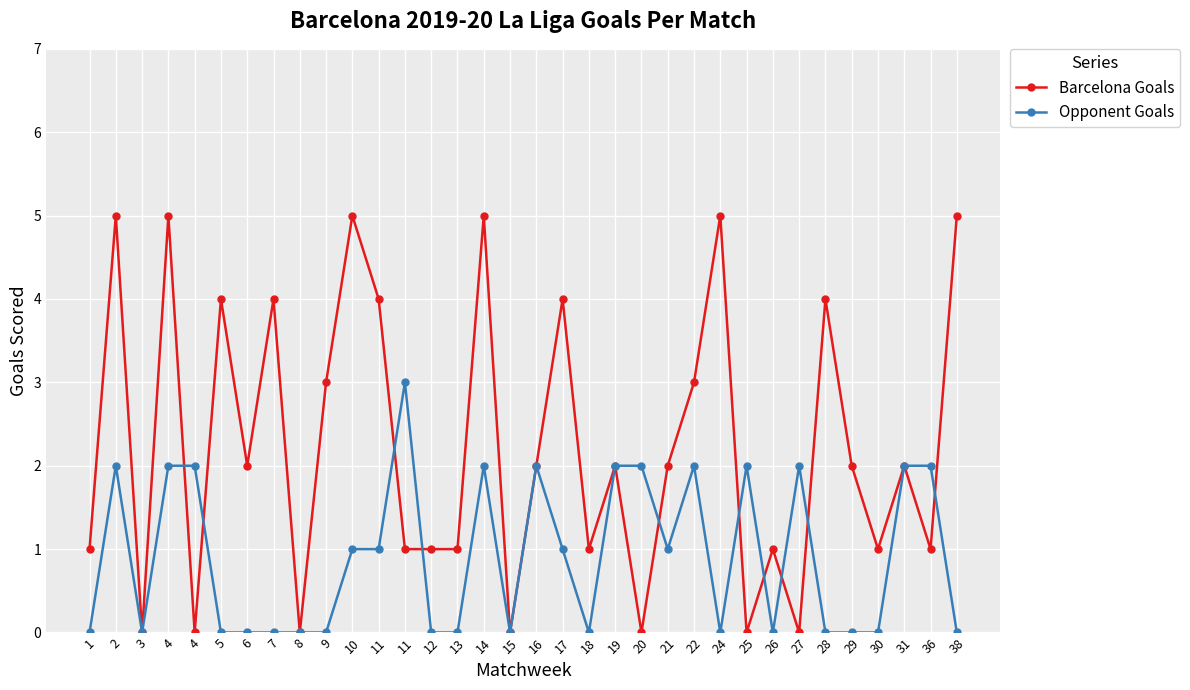

What is the spread (max minus min) of values at 17?

3